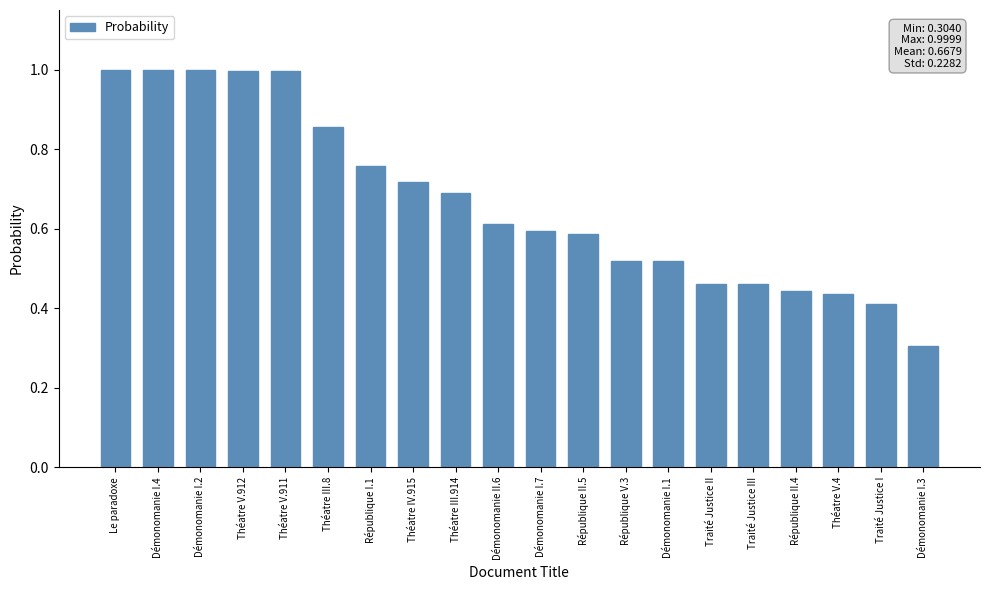

True or false: the data shows 1.2 at Théatre III.8.

False